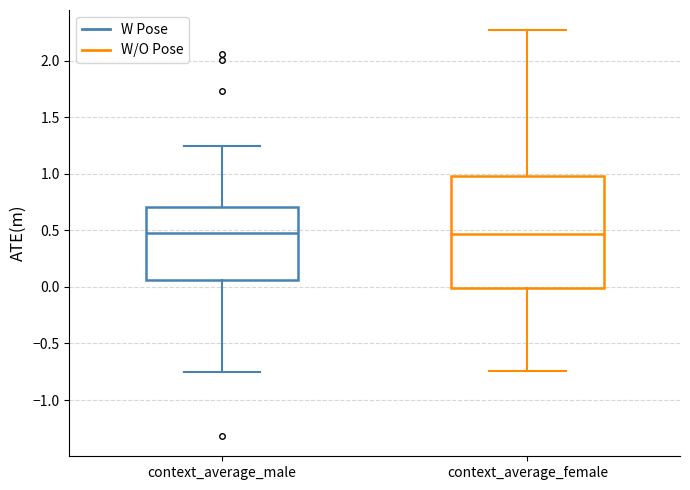

Where is the lower edge of the box for context_average_male on the y-axis? The values are not printed on the chart, so give them approximately, as read against the axis.

0.05